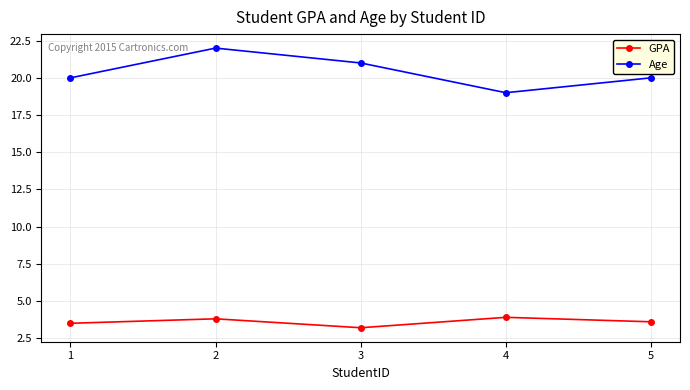

Is this an area chart (filled region under the line)?

No